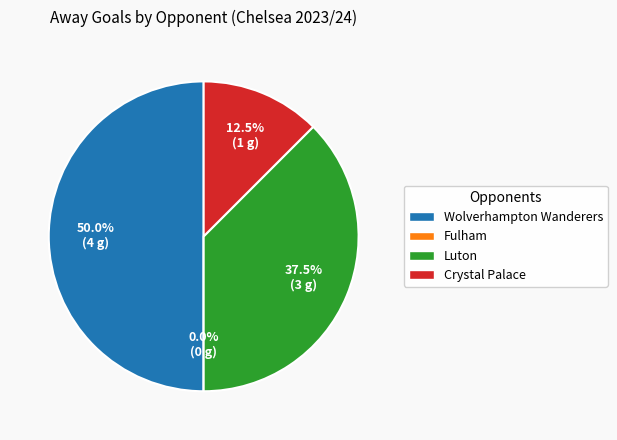

To the nearest percent, what is the average slice percentage?

25%